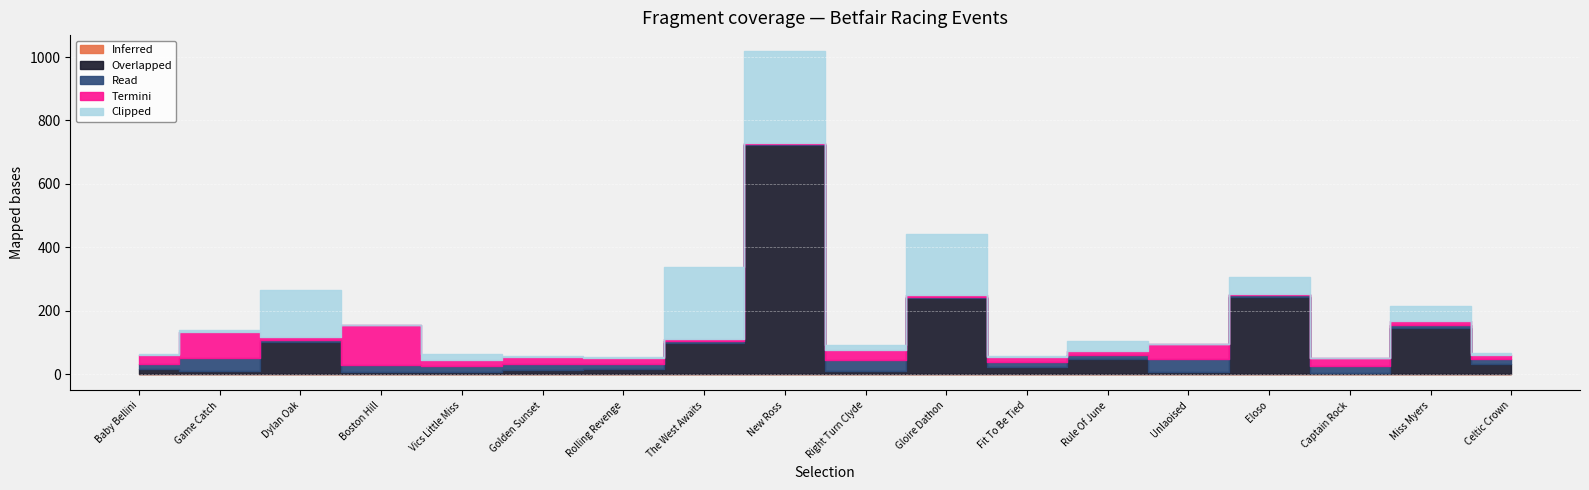

Which category has the highest value in the Termini series?

Boston Hill